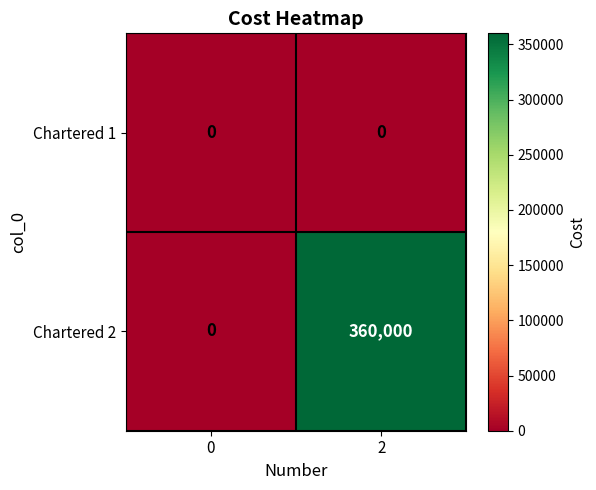

The Chartered 1 series shows 0 at 2. True or false?

True